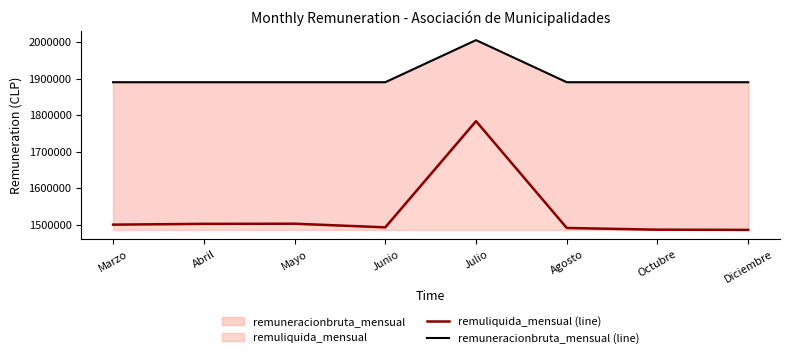

True or false: remuliquida_mensual (line) and remuneracionbruta_mensual (line) cross at least once.

False